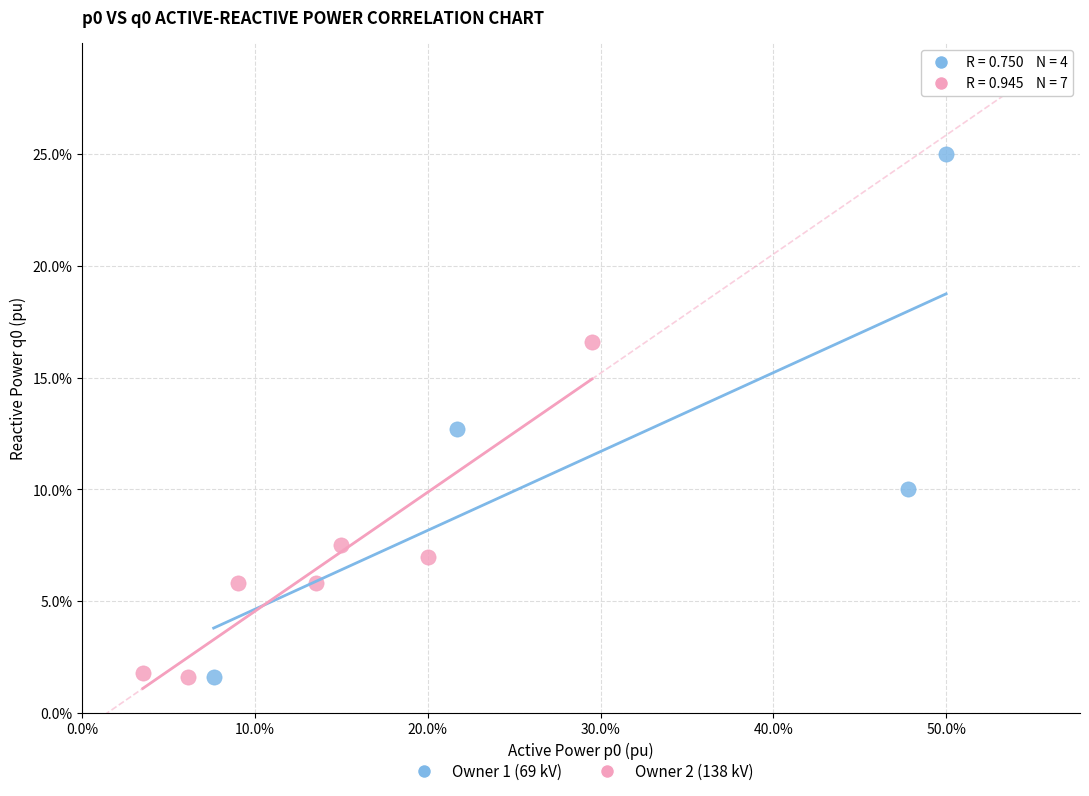

What are all the series names shown in the legend?

Owner 1 (69 kV), Owner 2 (138 kV)